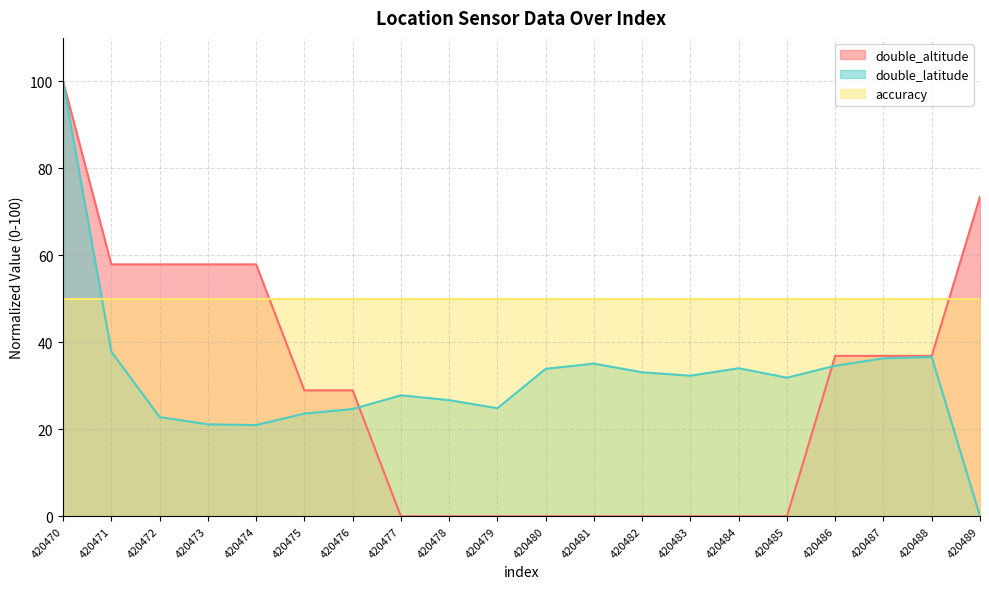

The value of double_altitude at 420482 is 0.0. True or false?

True